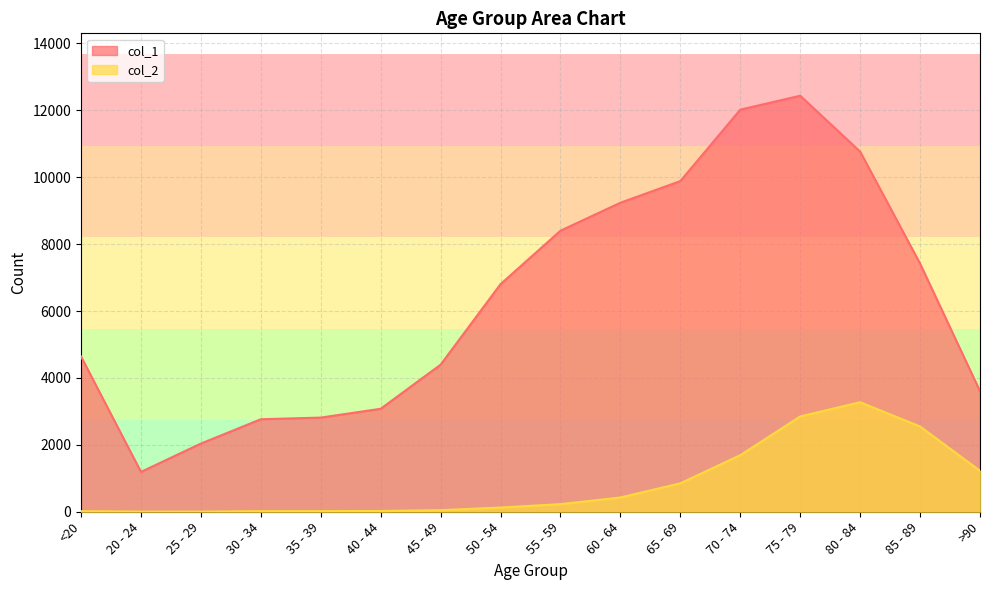

Rank the series by their average value, from highest to lowest.

col_1, col_2